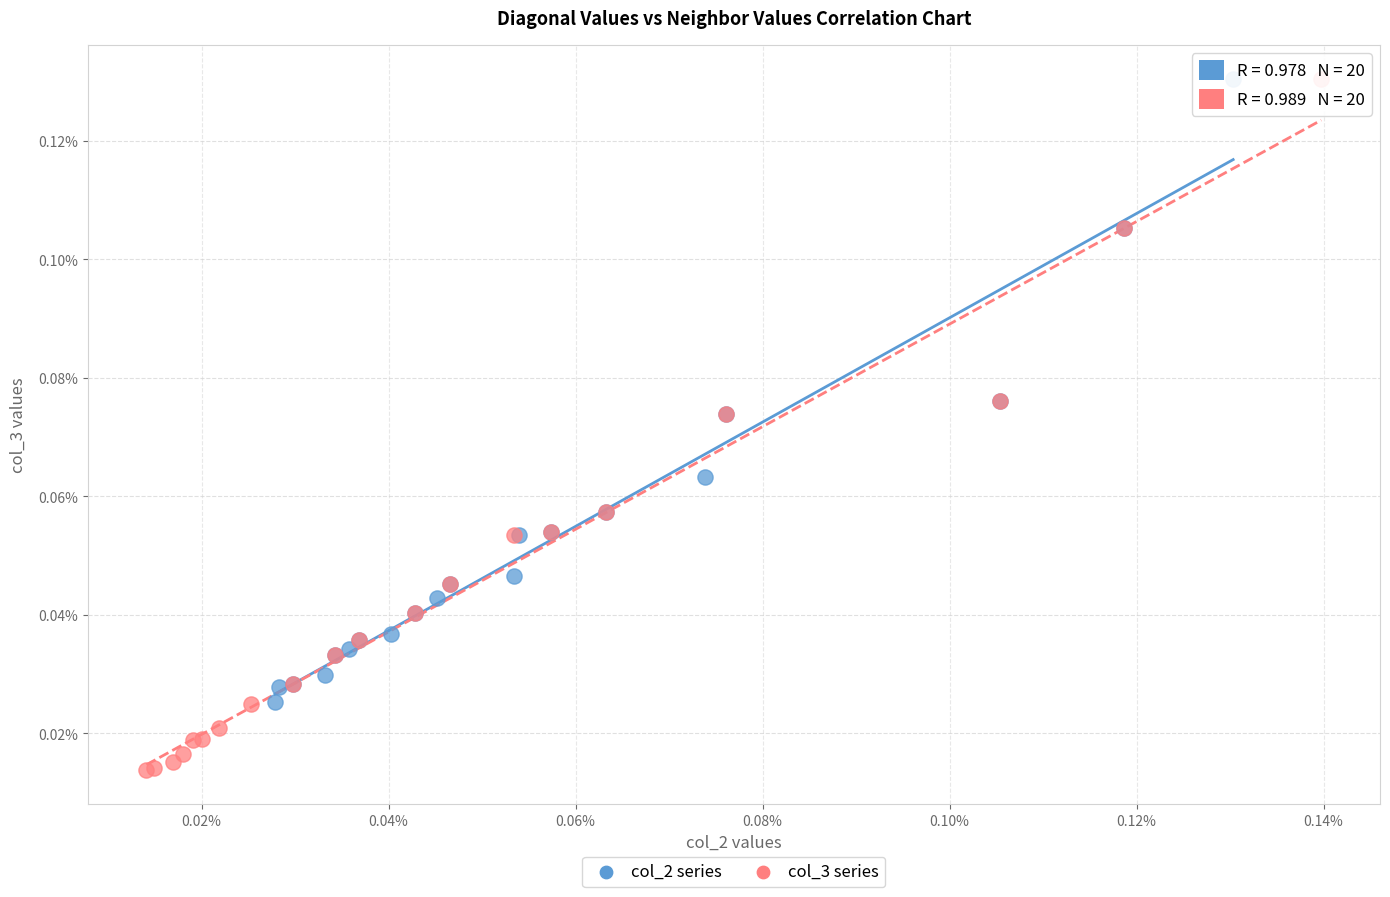

Which series reaches the minimum Y coordinate?

col_3 series